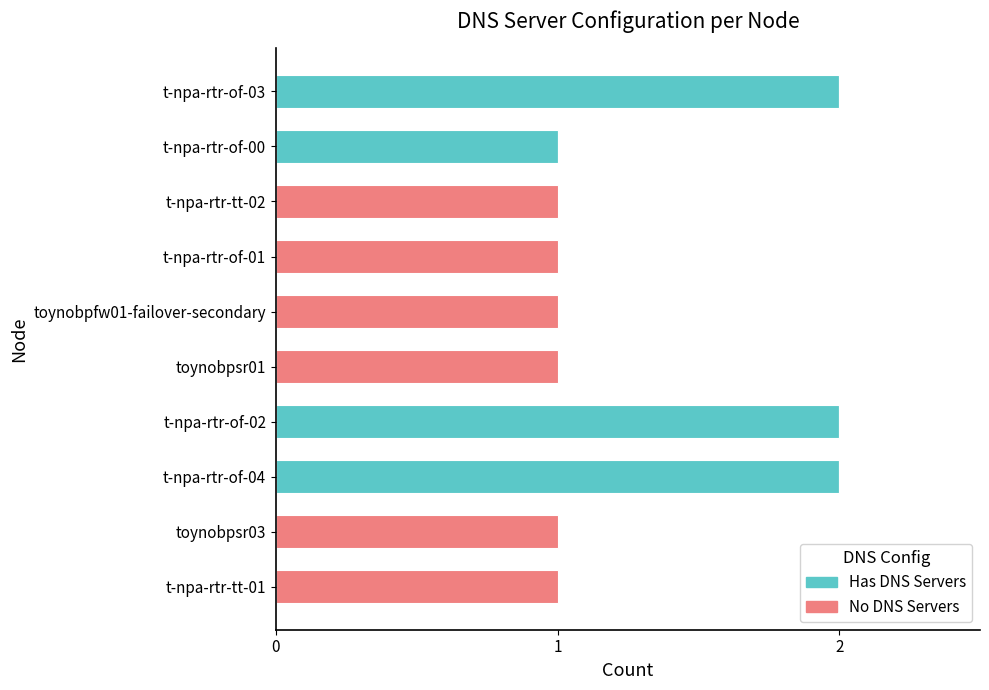

The value of Has DNS Servers at t-npa-rtr-tt-02 is -1. True or false?

False